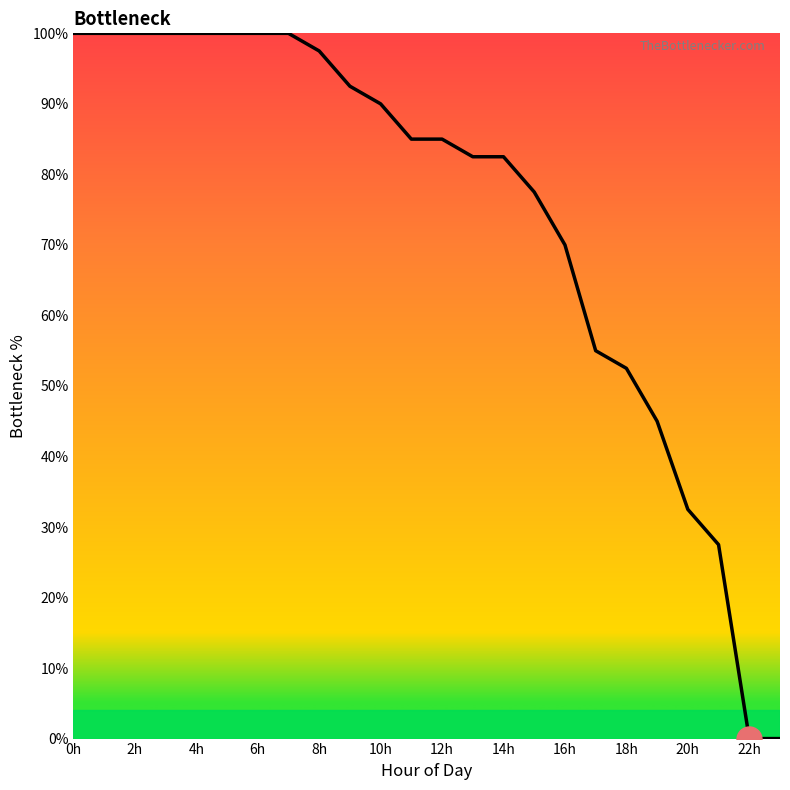

What is the maximum value shown in the chart?

100.0